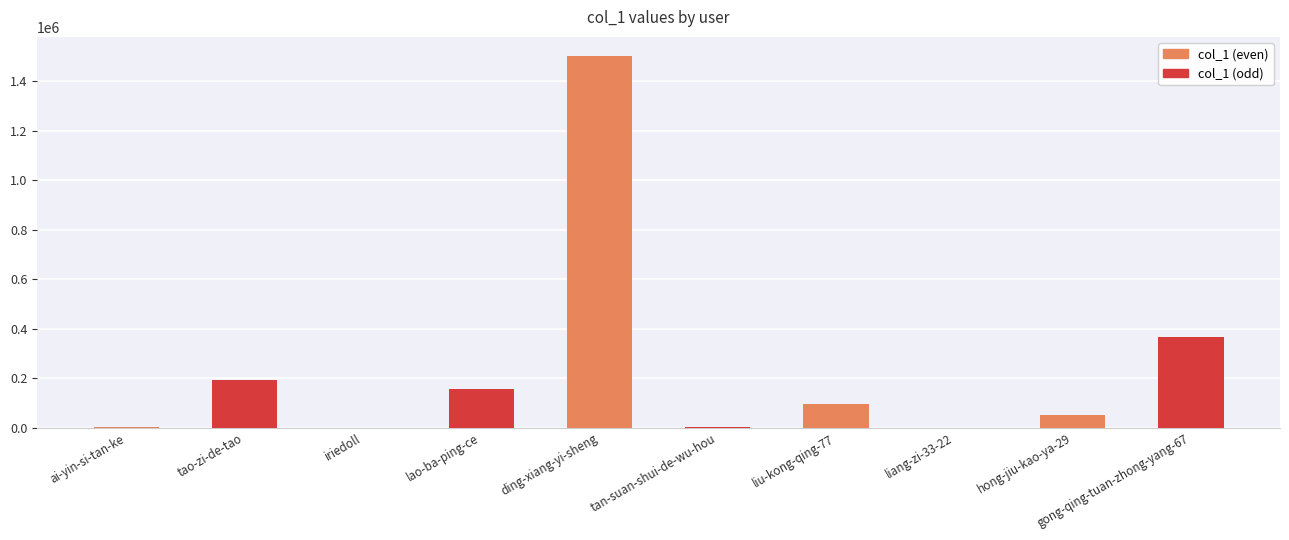

Which label corresponds to the largest value in the chart?

ding-xiang-yi-sheng